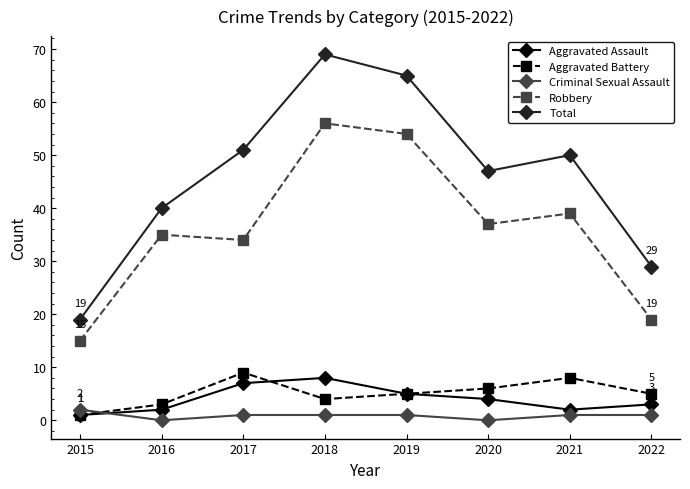

Which series has the widest spread of values?

Total